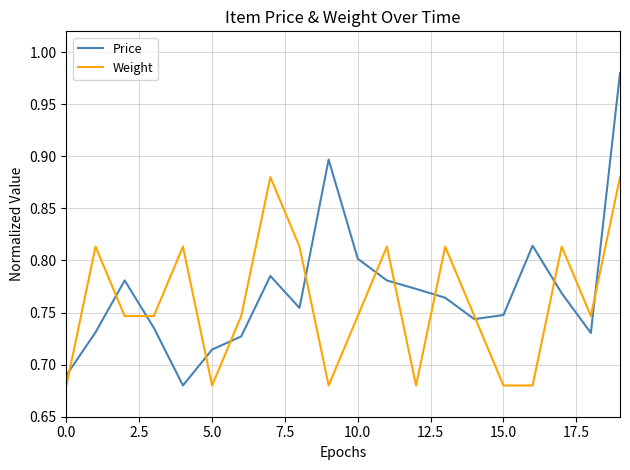

True or false: Weight and Price intersect in this chart.

True